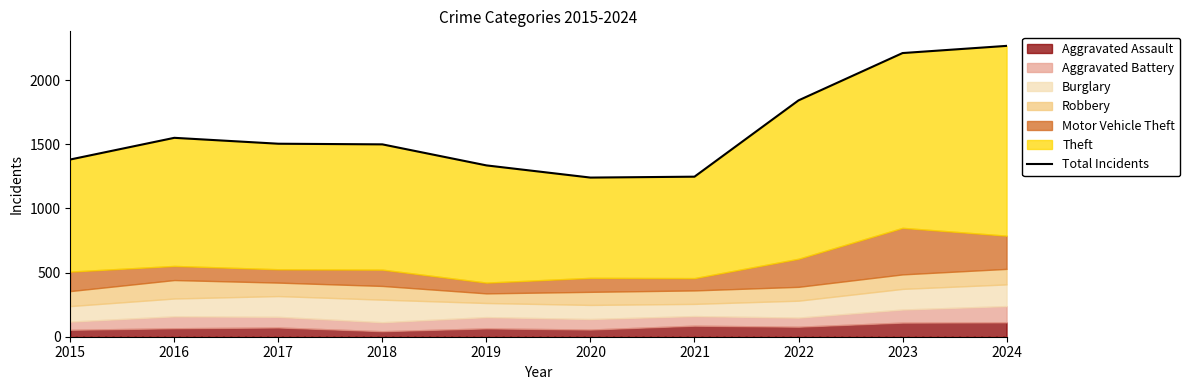

Which category has the lowest value across all series?

2020